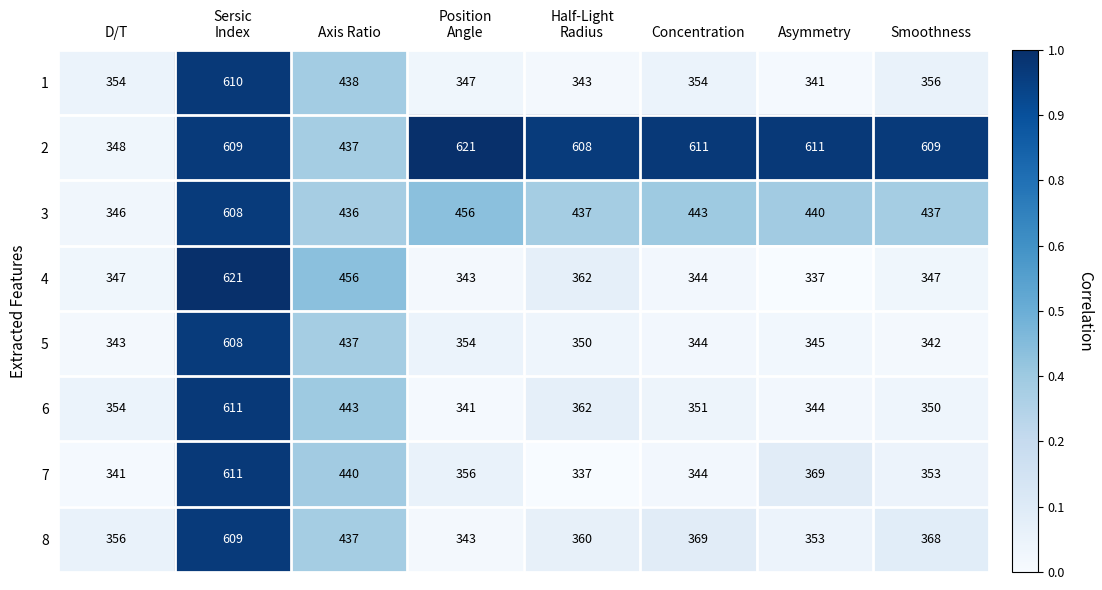

Read the 2 value at Axis Ratio, to the nearest 50.

450